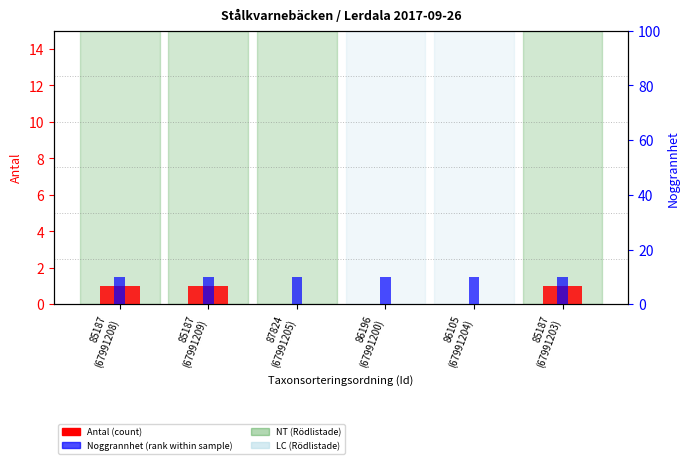

At 87824
(67991205), list the series in order from smallest to largest.

Antal (count), Noggrannhet (rank)